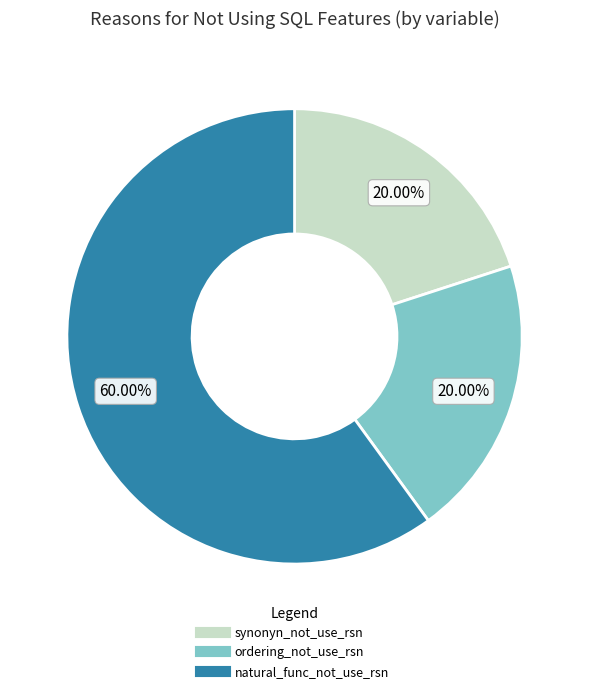

Which slice is the largest?

natural_func_not_use_rsn